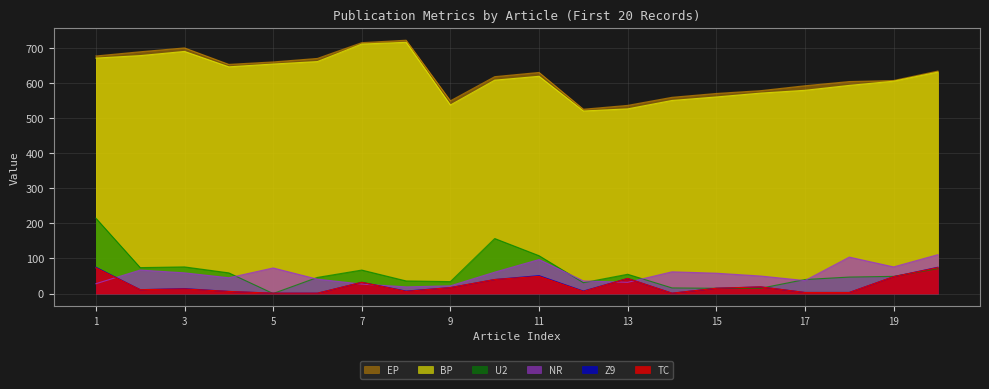

What is the difference between the BP values at 3 and 20?

59